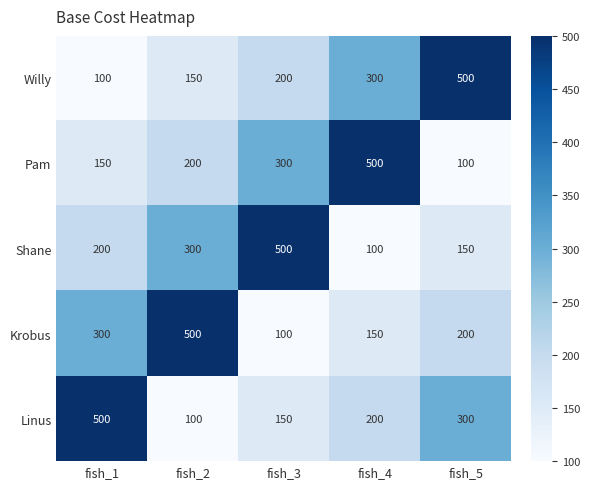

Reading right to left, list all the values displayed in this chart.

Willy: fish_5=500	fish_4=300	fish_3=200	fish_2=150	fish_1=100
Pam: fish_5=100	fish_4=500	fish_3=300	fish_2=200	fish_1=150
Shane: fish_5=150	fish_4=100	fish_3=500	fish_2=300	fish_1=200
Krobus: fish_5=200	fish_4=150	fish_3=100	fish_2=500	fish_1=300
Linus: fish_5=300	fish_4=200	fish_3=150	fish_2=100	fish_1=500